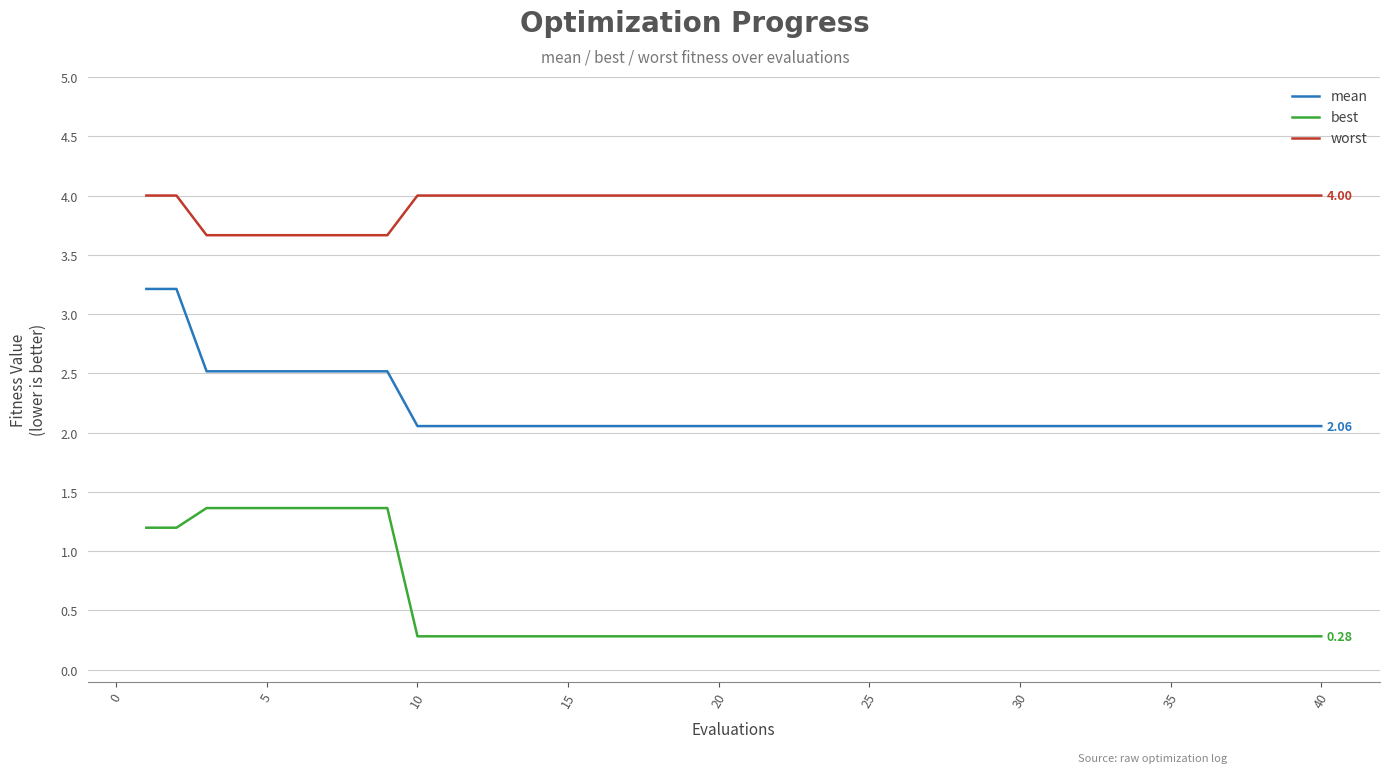

Which series has the largest total across all categories?

worst